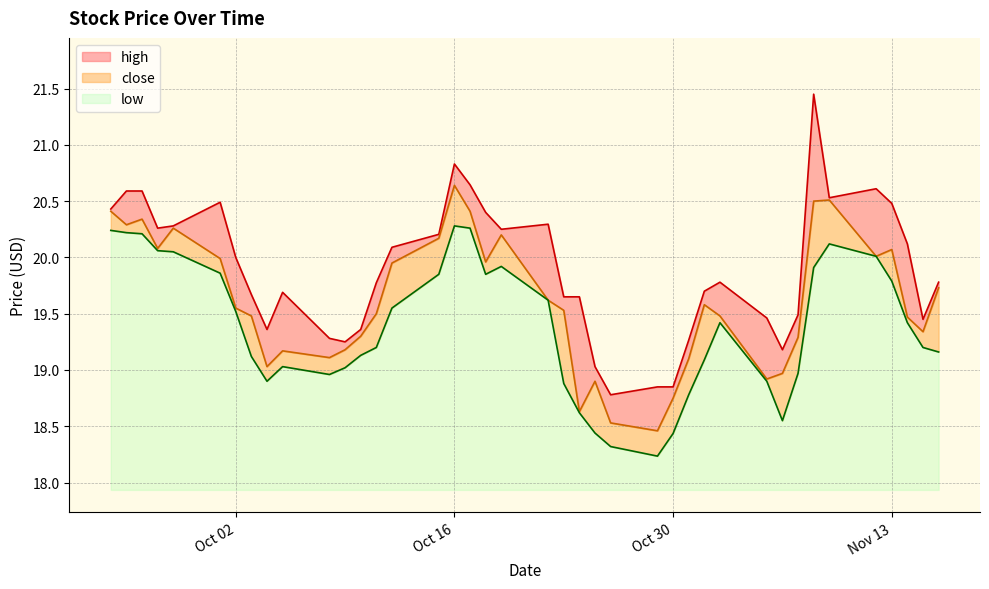

How many values in the close series exceed 19?

33